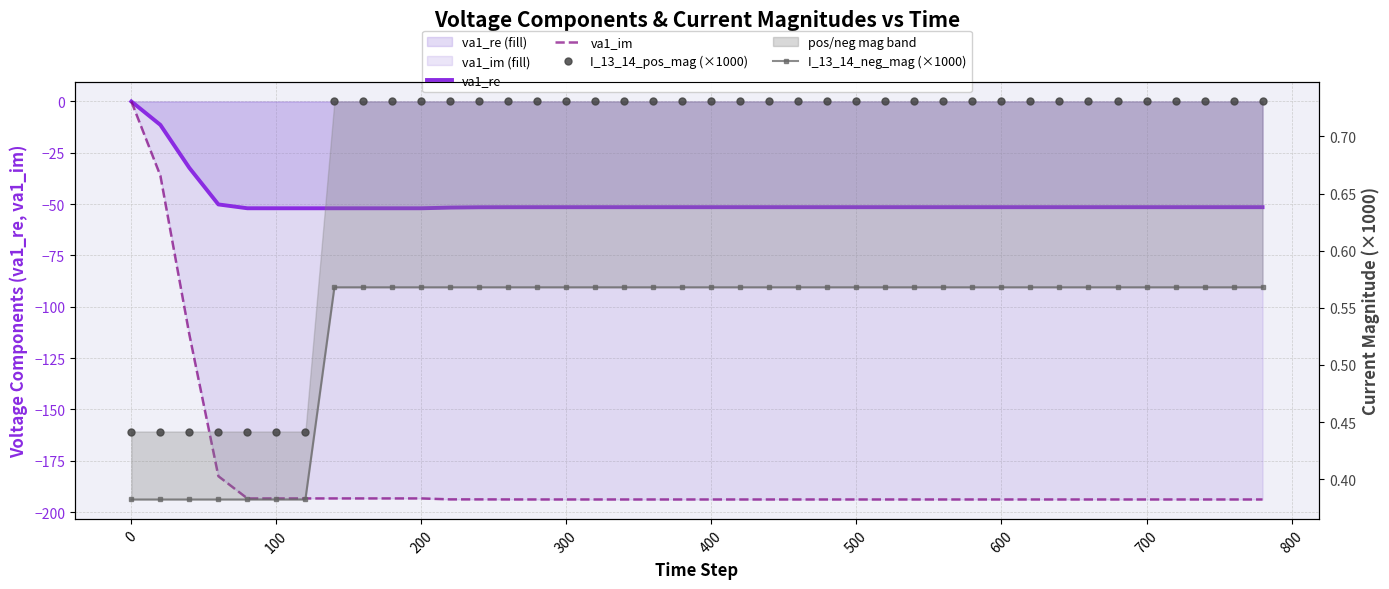

How many distinct data groups are displayed?

4